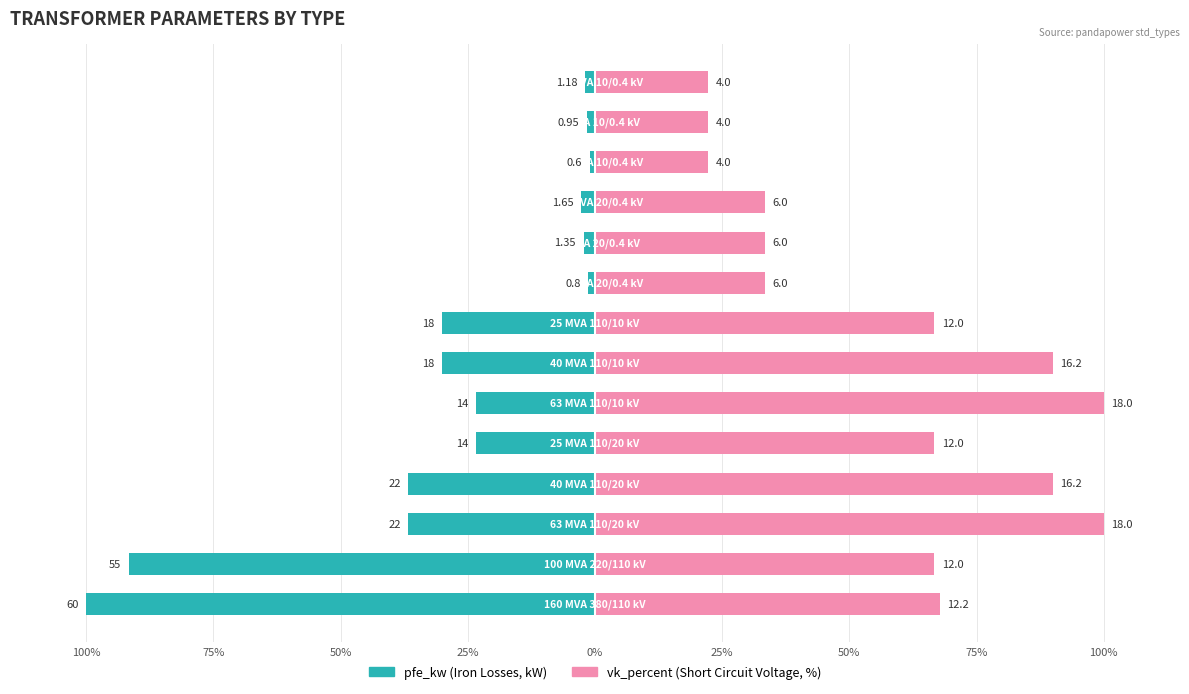

What are all the series names shown in the legend?

pfe_kw (Iron Losses, kW), vk_percent (Short Circuit Voltage, %)